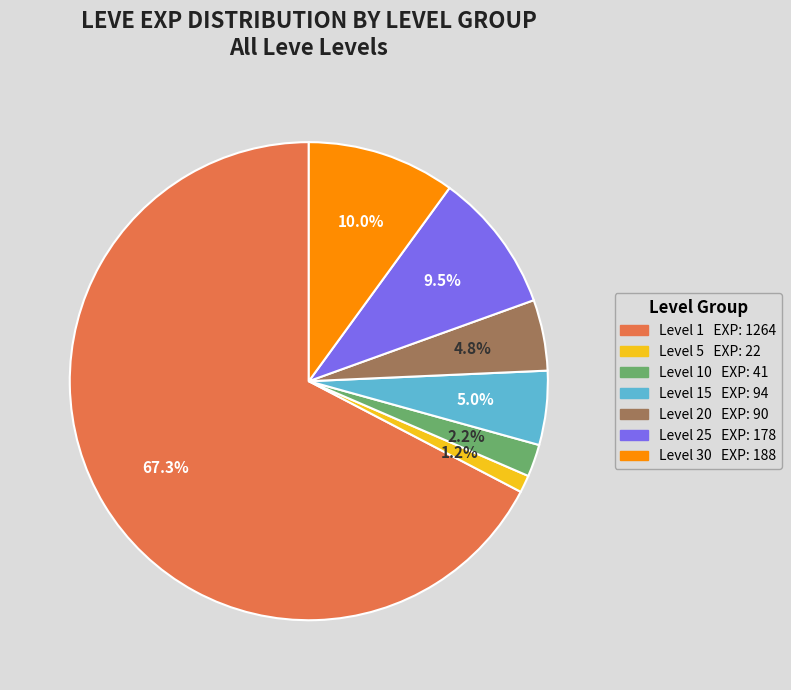

Does any single category account for the majority?

Yes